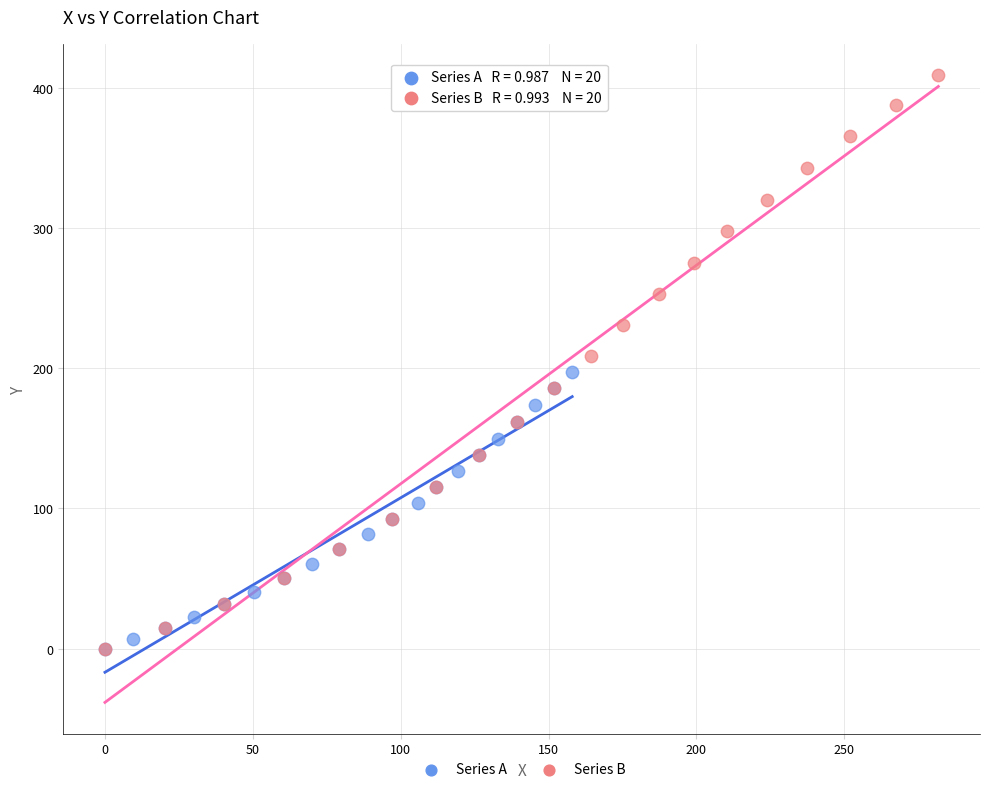

Which series reaches the maximum Y coordinate?

Series B